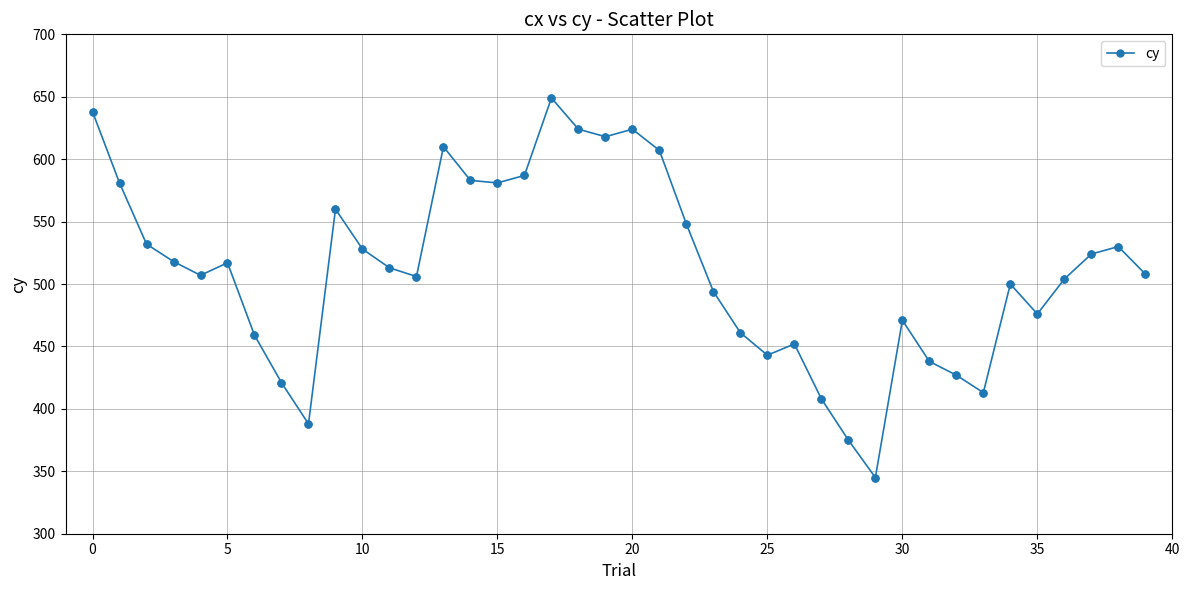

What is the minimum value shown in the chart?

345